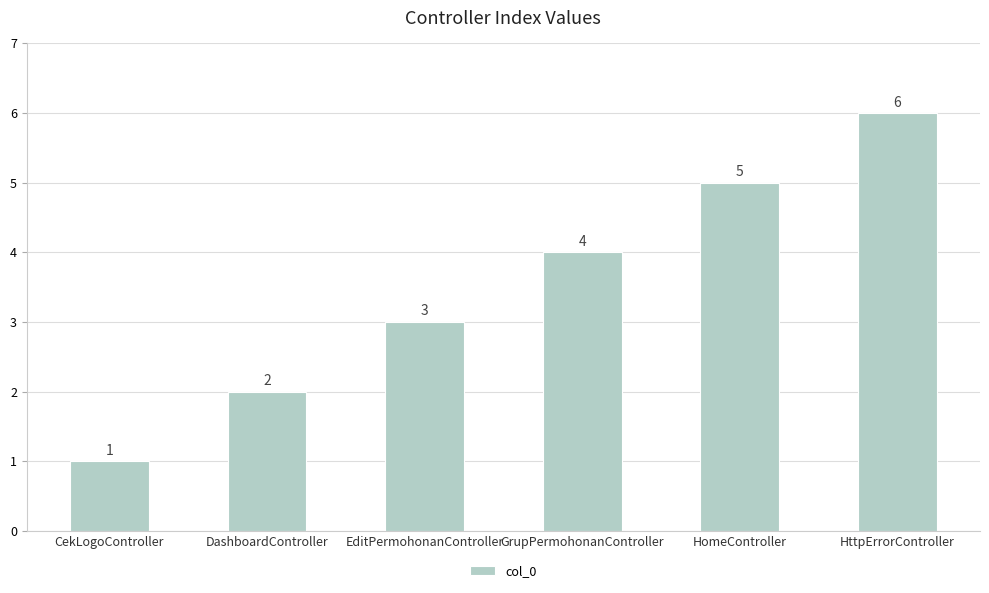

What is the difference between the maximum and second lowest values?

4